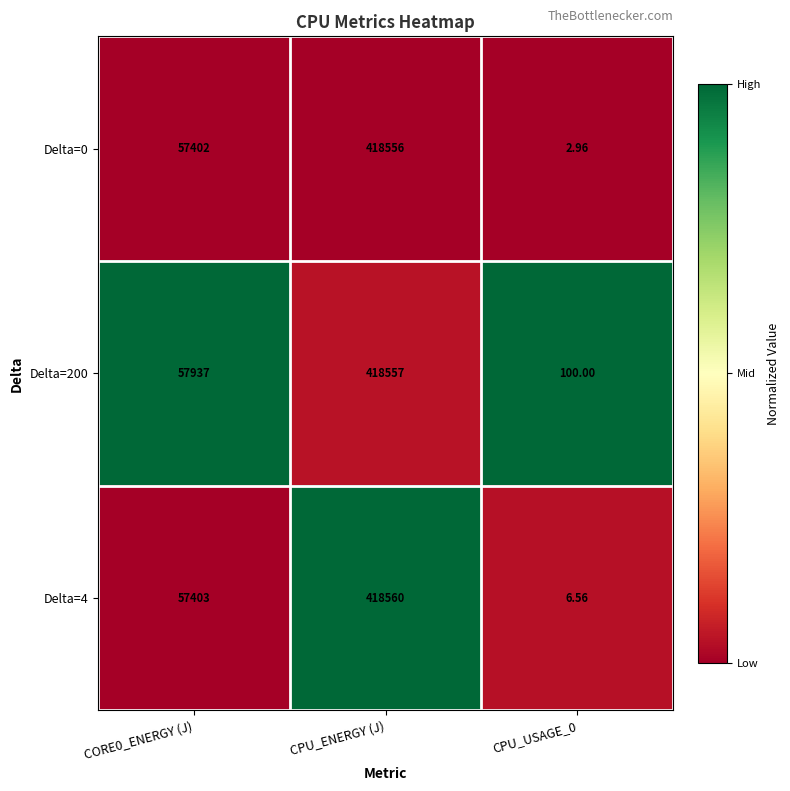

At which category is the sum across all series the highest?

CPU_ENERGY (J)